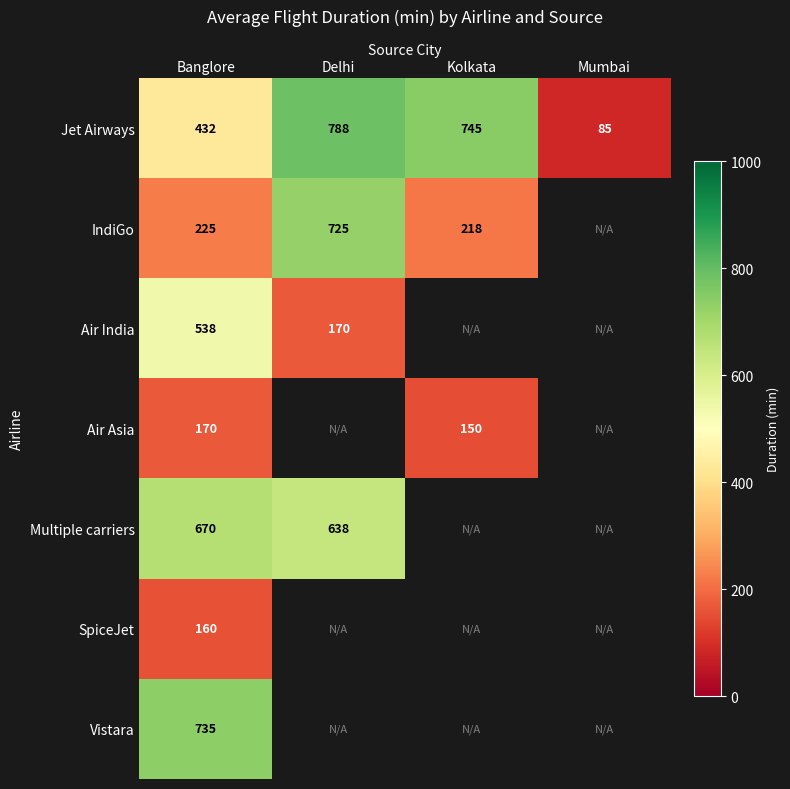

The value of IndiGo at Kolkata is 77.9. True or false?

False